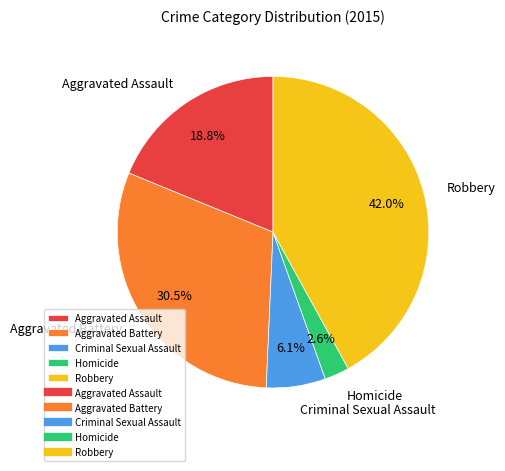

Which category has the biggest portion of the pie?

Robbery